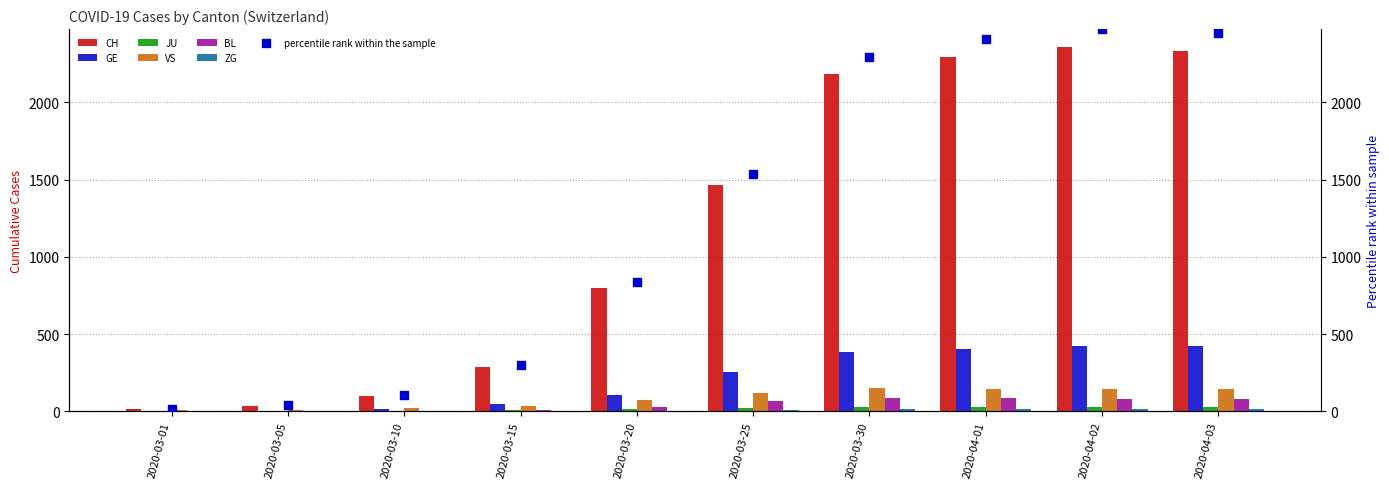

At which category is the sum across all series the highest?

2020-04-02